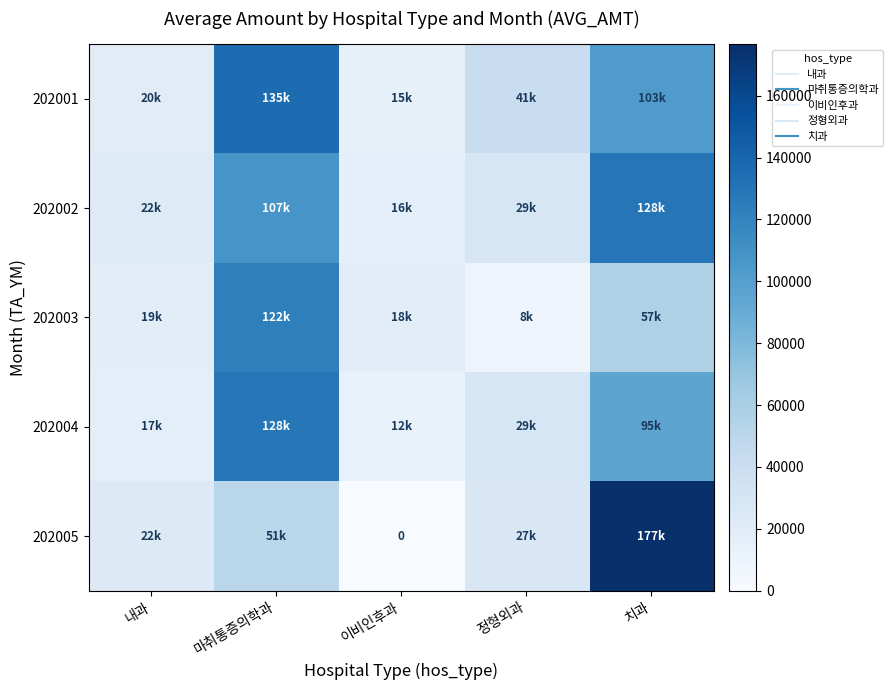

How many data points in 202004 are above 28694?

2